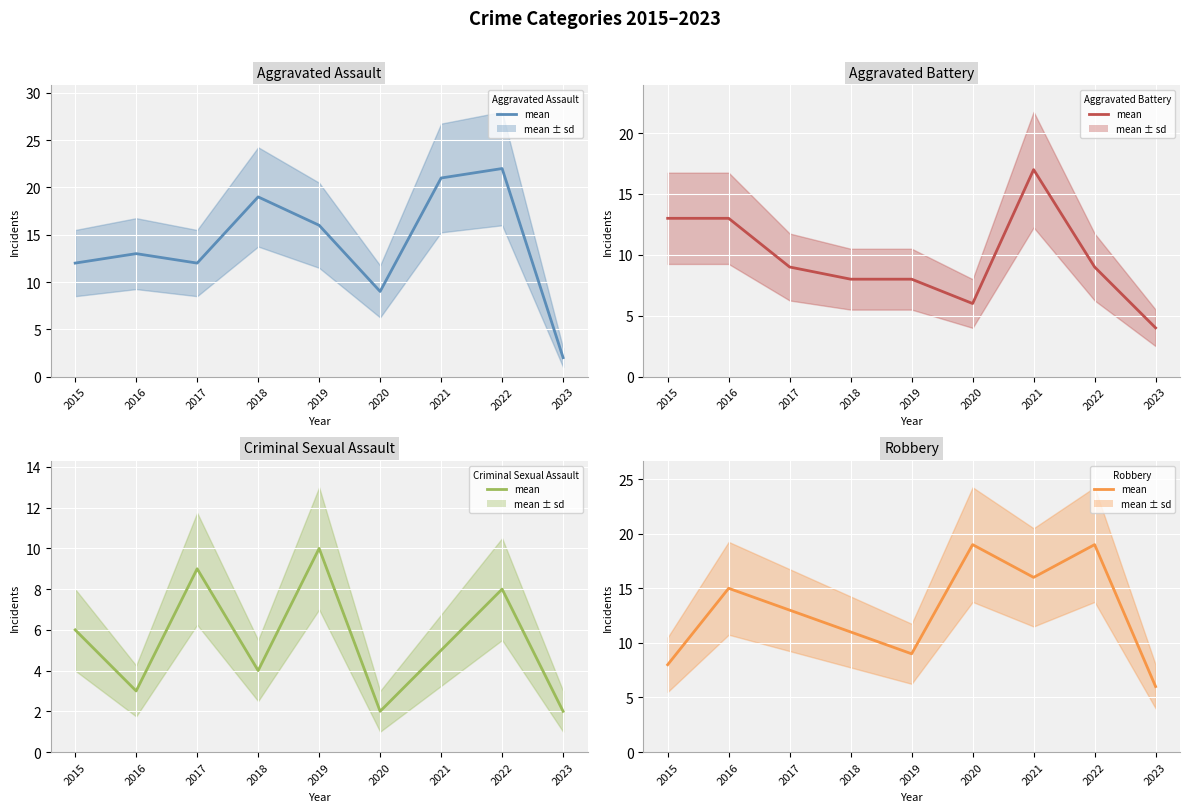

Where does the Criminal Sexual Assault (mean) series first go above 5?

2015